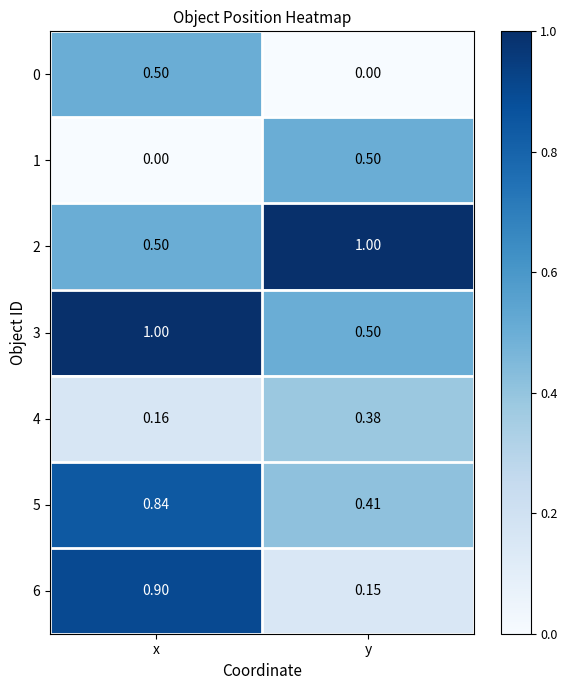

How many series are shown in this chart?

7